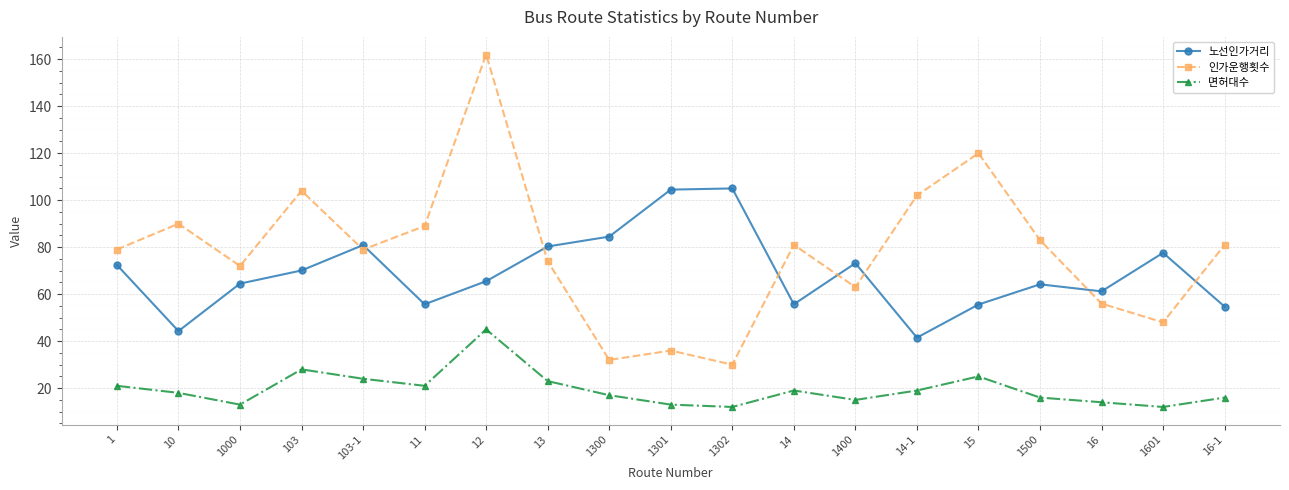

Which category has the highest value across all series?

12